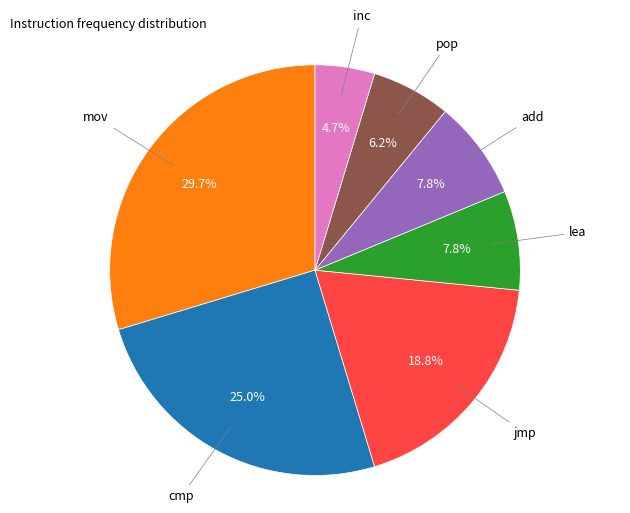

Is there a majority slice in this chart?

No